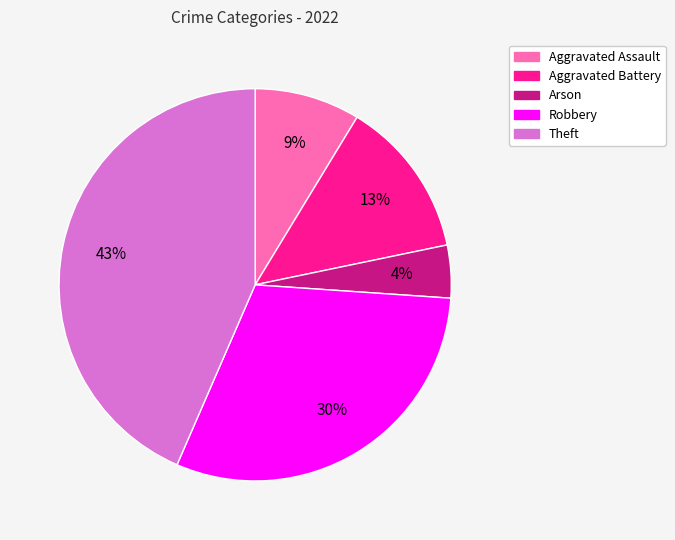

To the nearest percent, what is the difference between the Aggravated Battery and Theft slice percentages?

30%